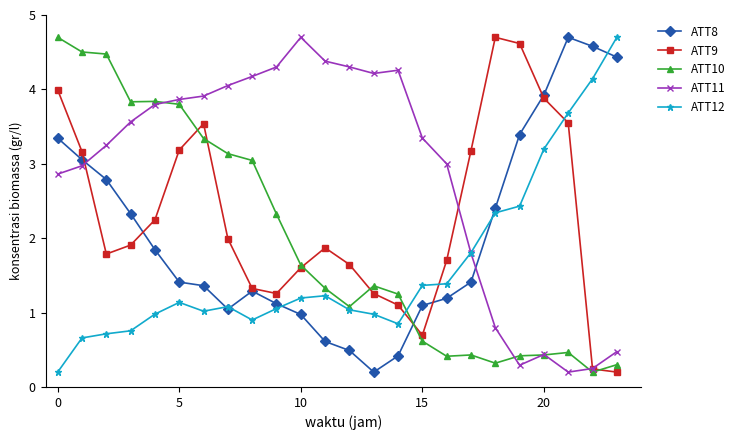

At how many categories does at least one series exceed 0?

24